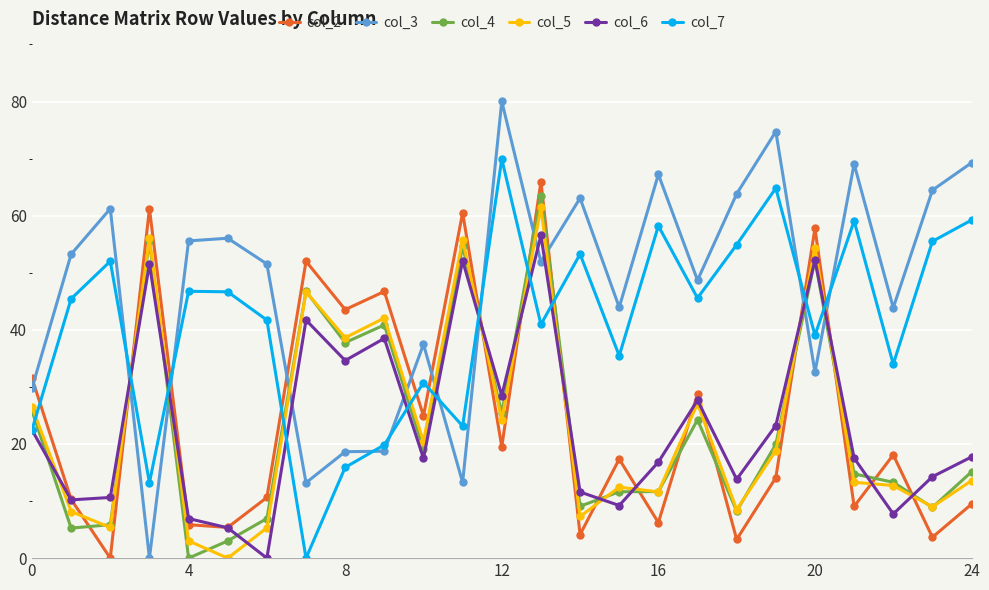

Which series has the largest total across all categories?

col_3